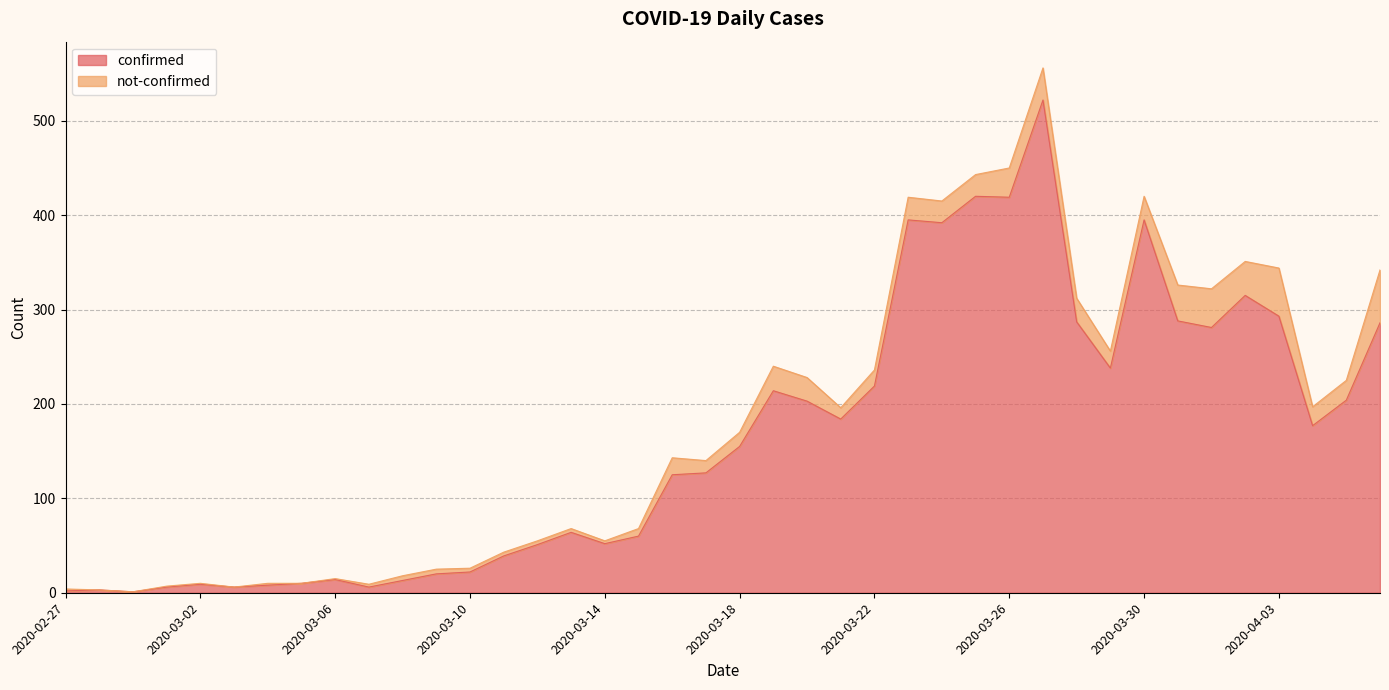

What is the value of the 5th point from the left?

9